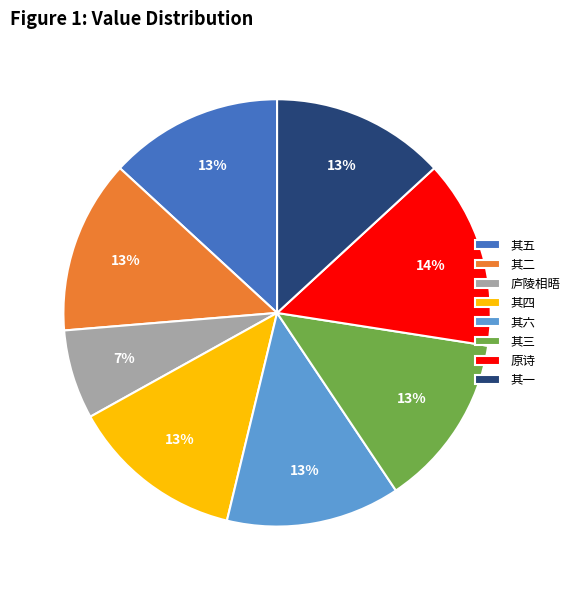

What is the smallest slice in the pie chart?

庐陵相晤